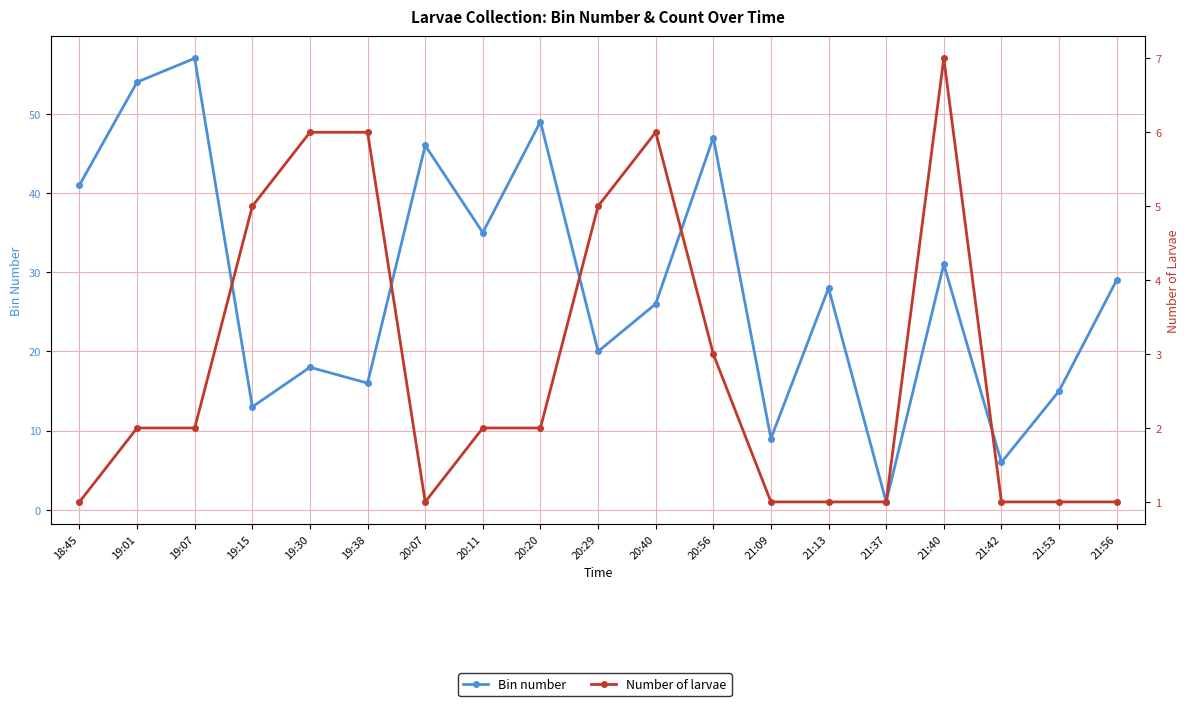

How many series are shown in this chart?

2